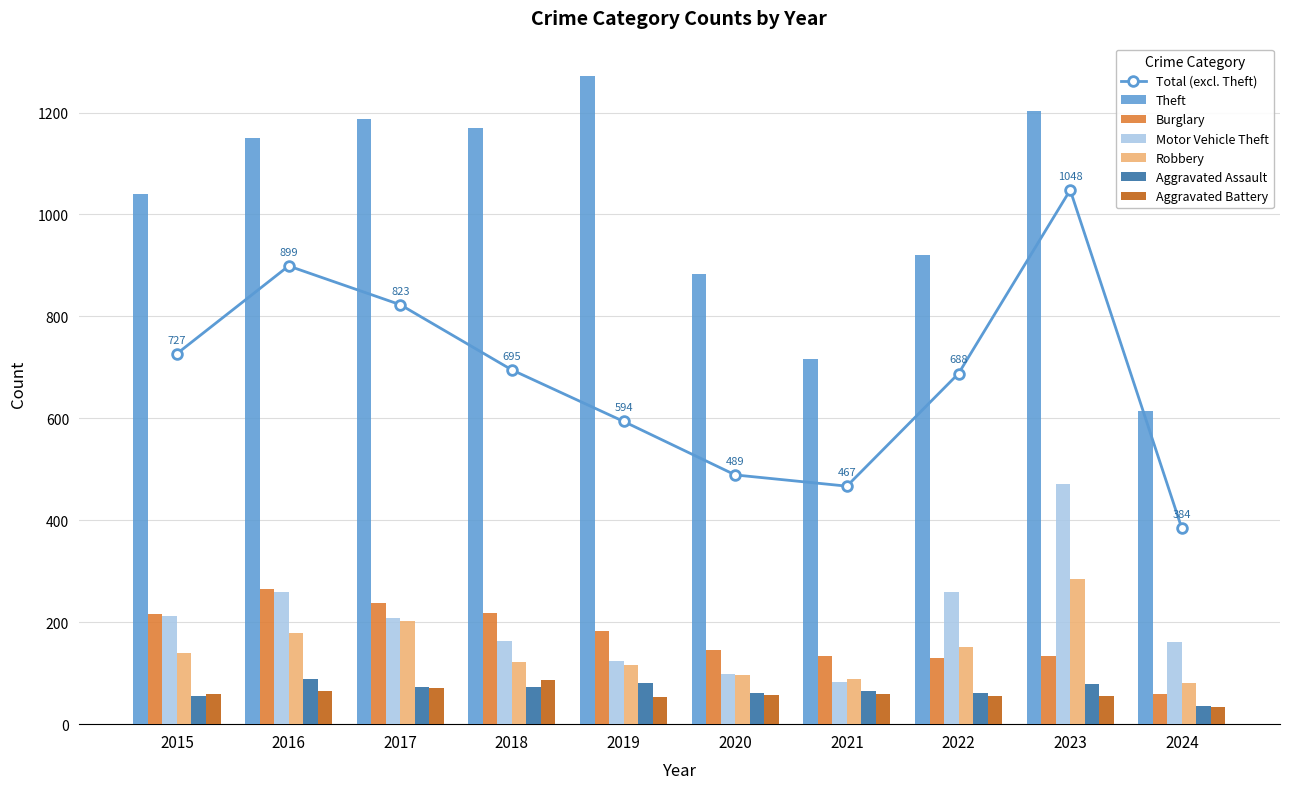

What is the value of the Theft bar at the 3rd from the left?

1188